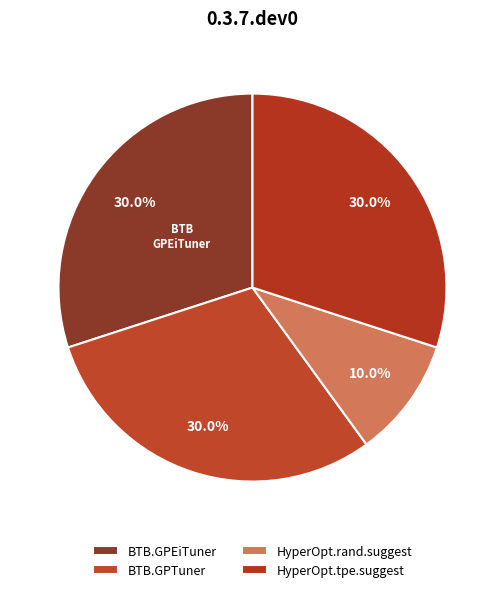

How much of the chart is everything except HyperOpt.tpe.suggest?

70.0%